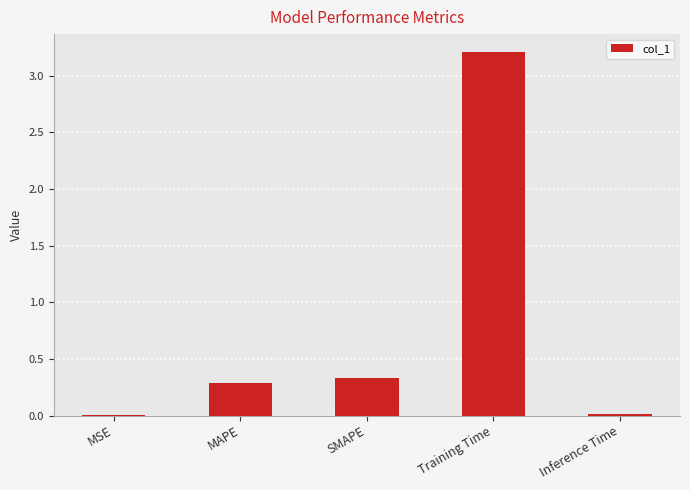

The chart shows a value of 0.0 at Inference Time. True or false?

True